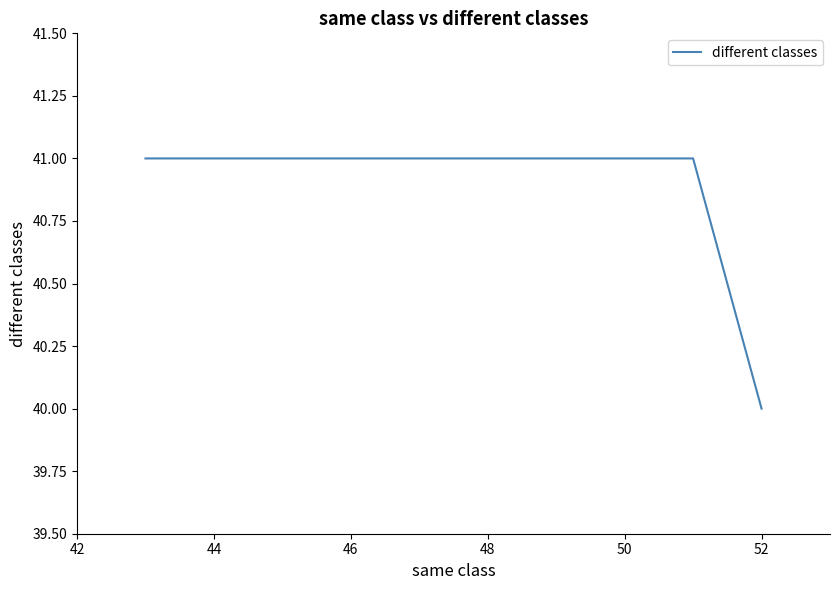

What is the average value?

41